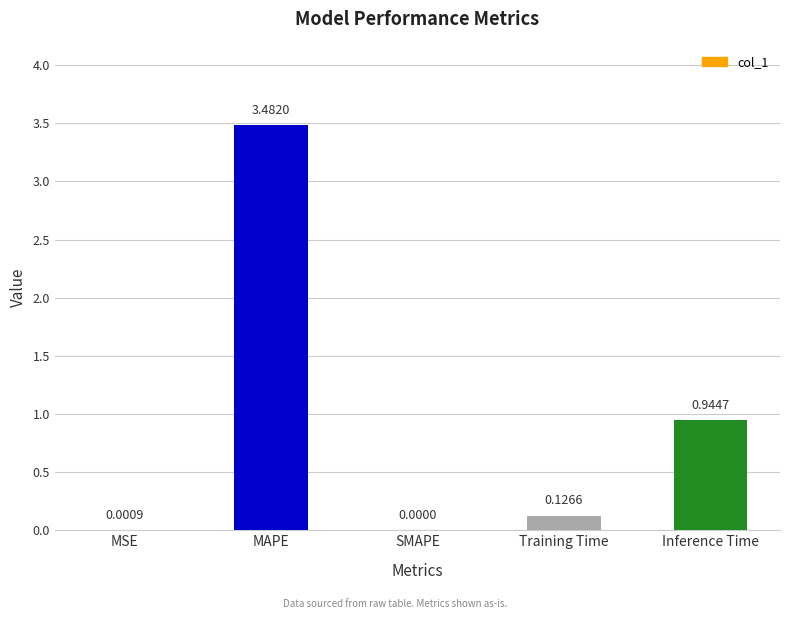

At which category does the chart reach its peak across all series?

MAPE